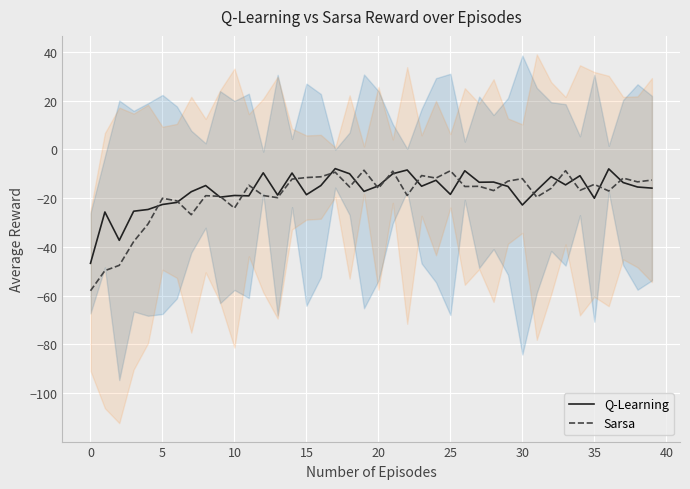

Rank the series at 23 from highest to lowest value.

Sarsa, Q-Learning